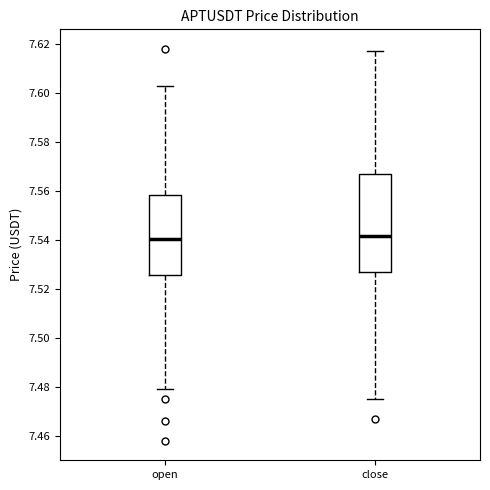

Reading left to right, transcribe this box plot: for each box, give where its median line is, the range the box spans, and where its two whiskers end, as read against the y-axis. The values are not printed on the chart, so give them approximately, as read against the axis.

open: median 7.540, box 7.526 to 7.558, whiskers 7.480 to 7.604
close: median 7.542, box 7.528 to 7.568, whiskers 7.476 to 7.618